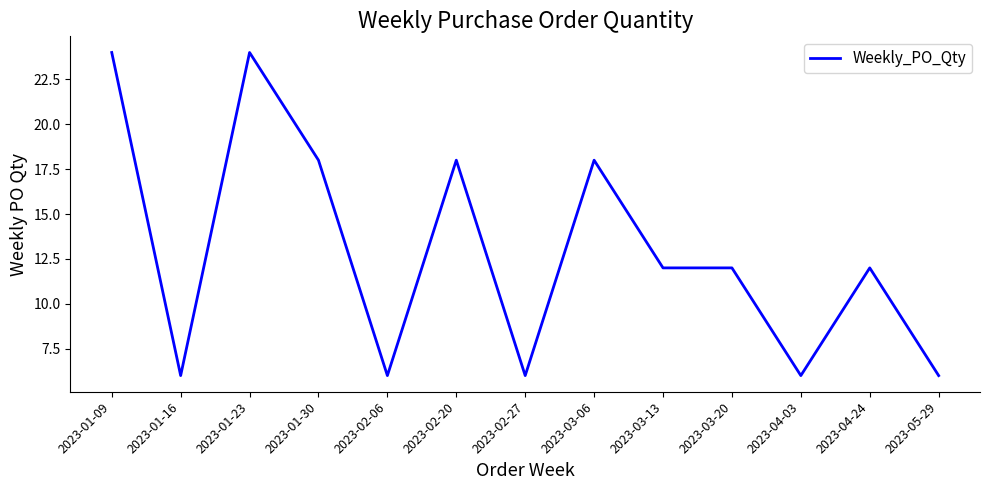

What is the minimum value shown in the chart?

6